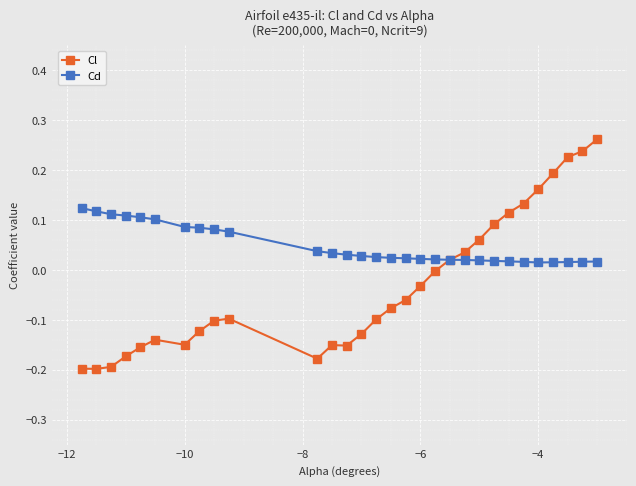

True or false: Cl has more than 1 points higher than both neighbors.

True